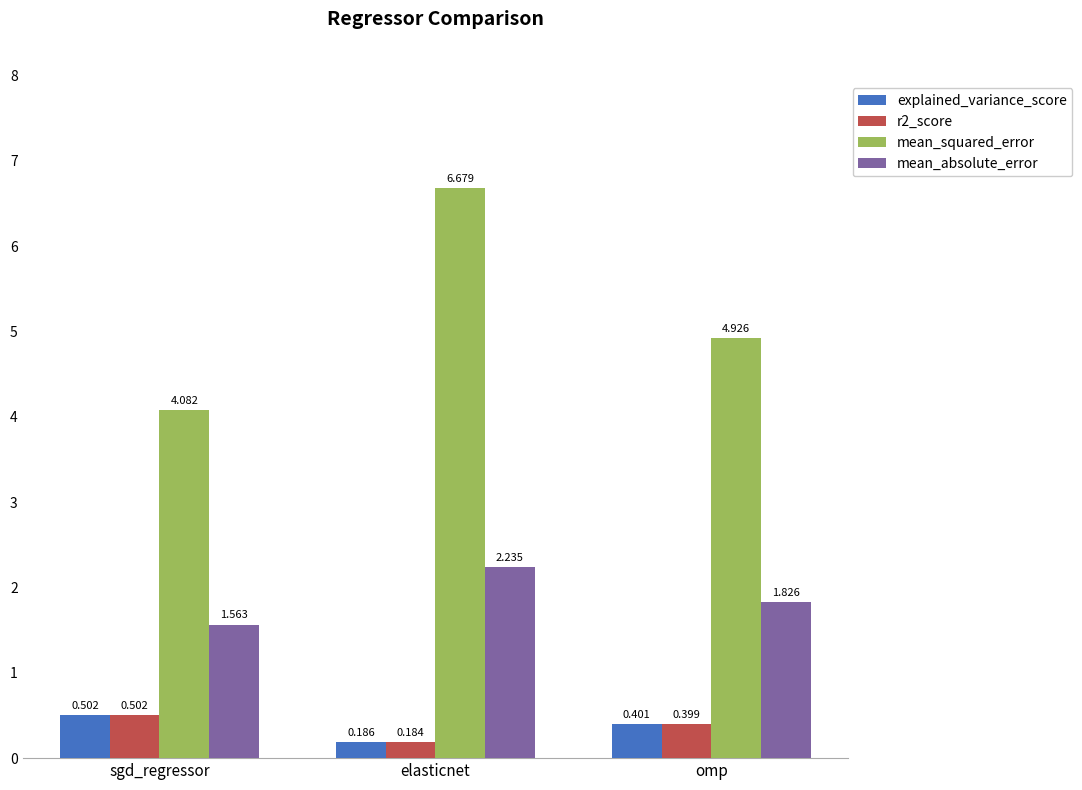

Which label corresponds to the smallest value in the chart?

elasticnet